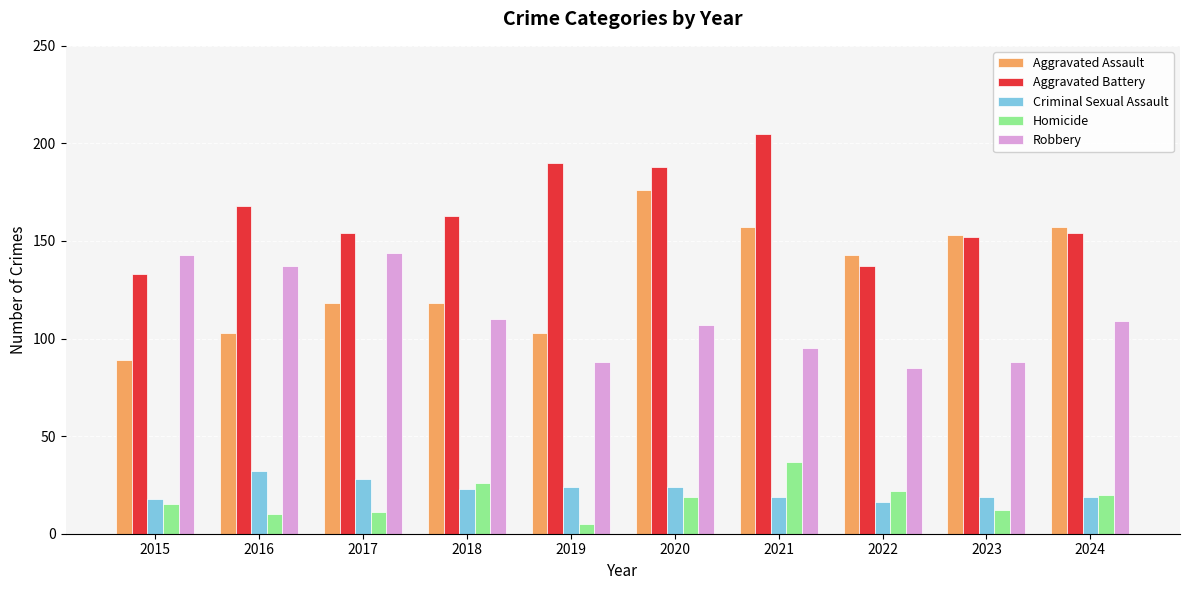

Which category has the highest value in the Homicide series?

2021